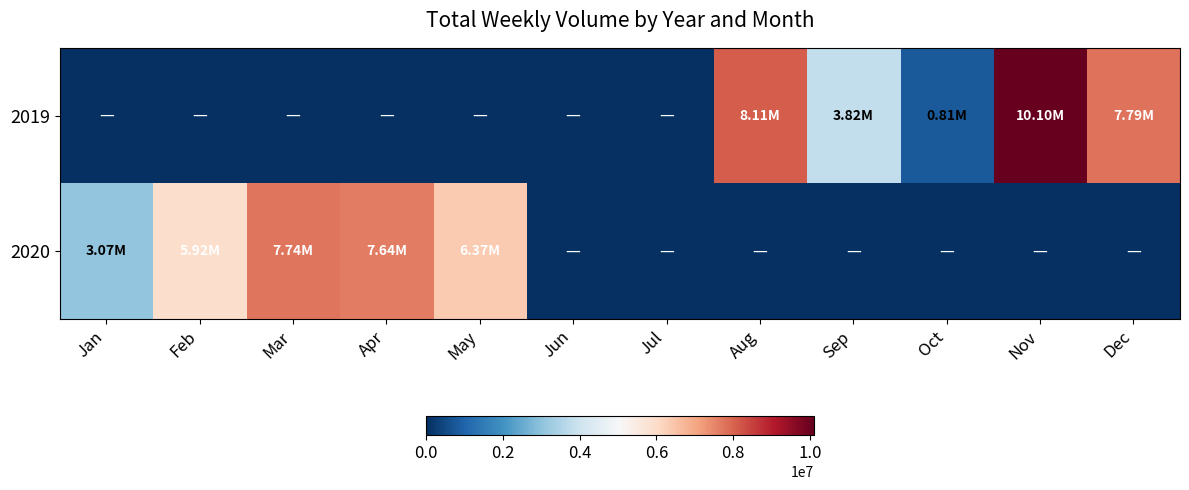

Which series has the largest range (max minus min)?

2019